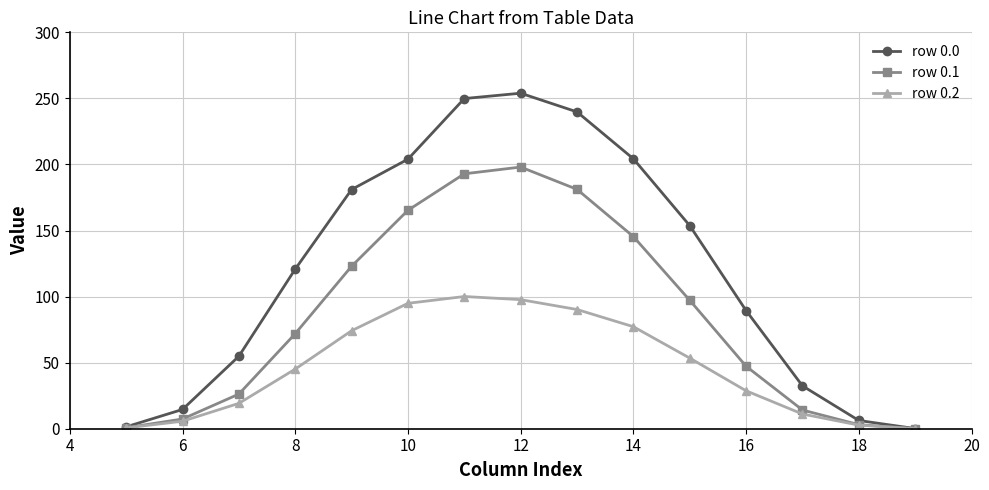

What is the maximum value shown in the chart?

253.9